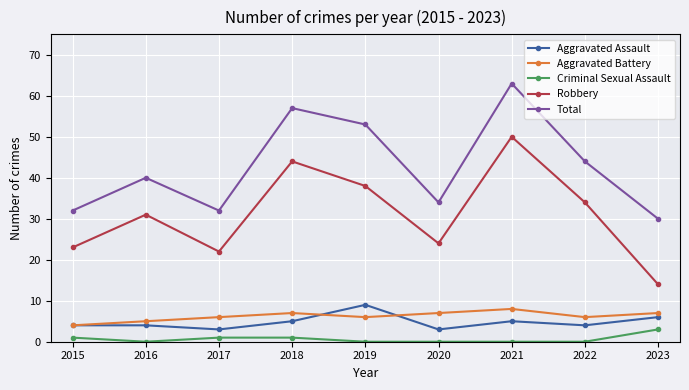

What is the approximate value of Aggravated Assault at 2020?

3